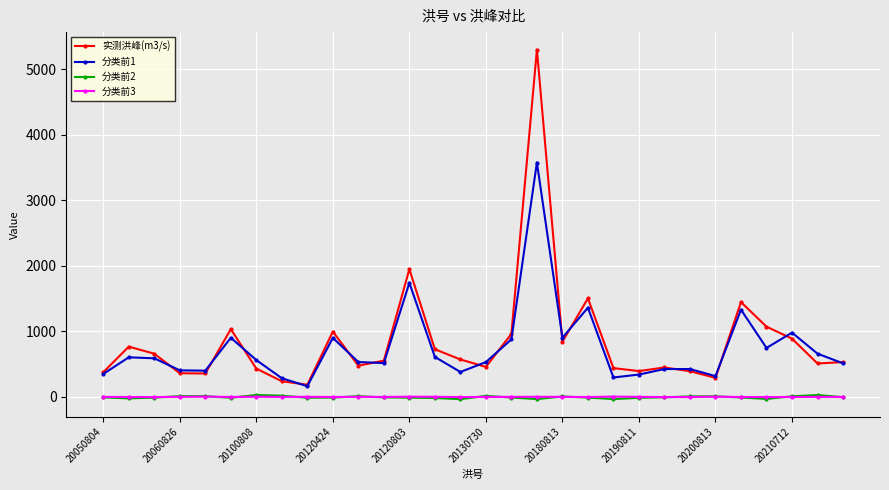

What is the value of the 实测洪峰(m3/s) point at the 21st from the left?

440.0